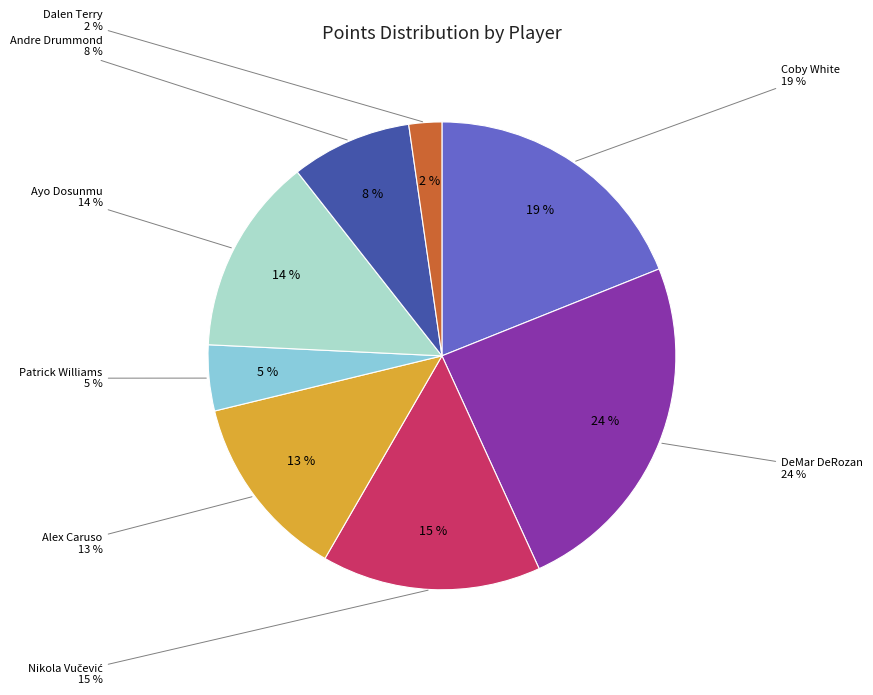

Rank the categories by value from highest to lowest.

DeMar DeRozan, Coby White, Nikola Vučević, Ayo Dosunmu, Alex Caruso, Andre Drummond, Patrick Williams, Dalen Terry